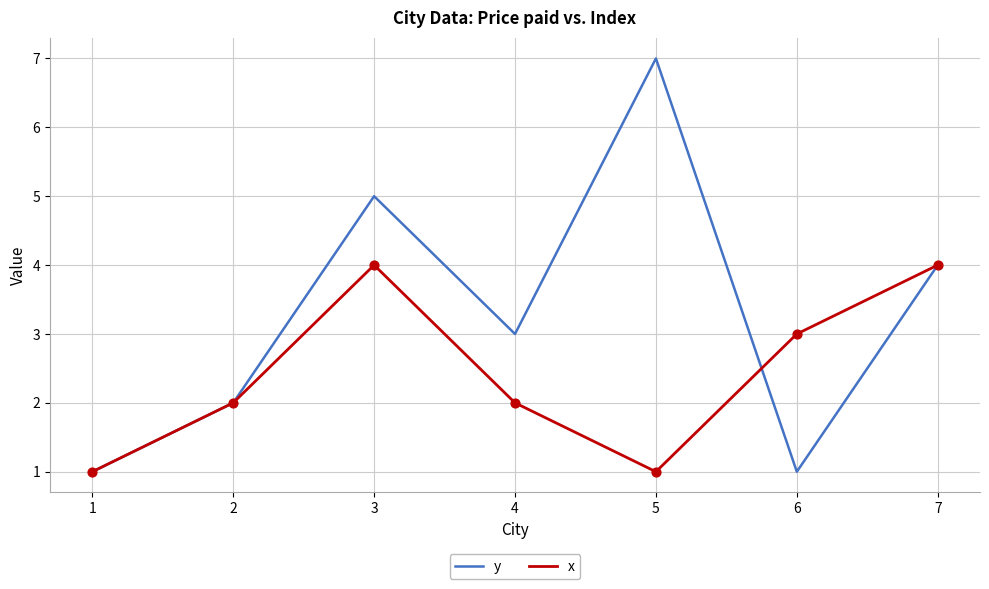

At which category is the sum across all series the highest?

3